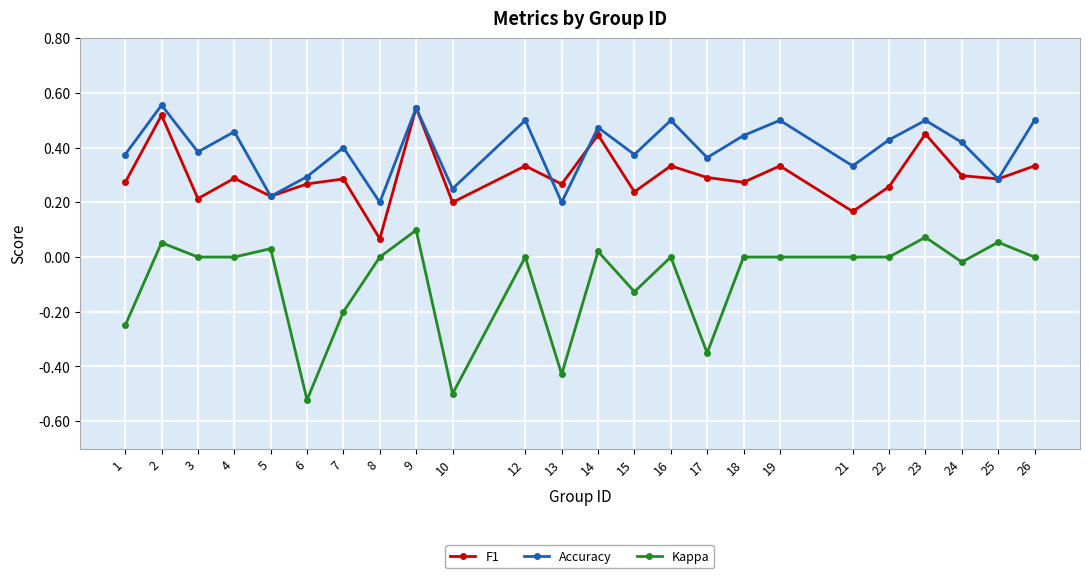

How many F1 values are between 0 and 1?

24